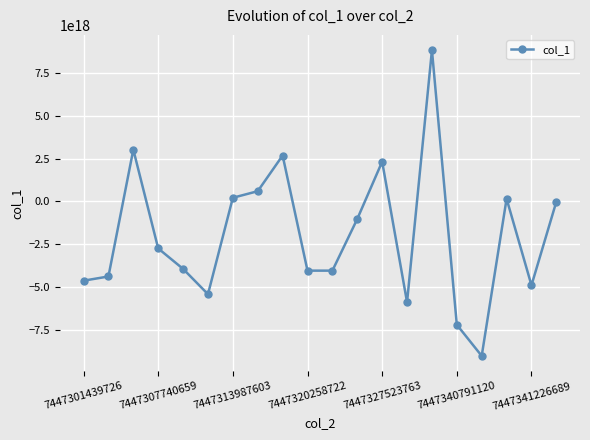

True or false: there are more than 0 points higher than both neighbors.

True